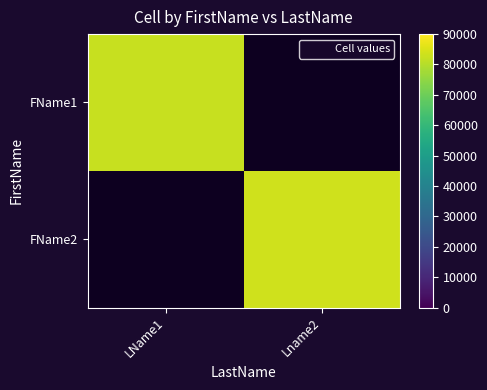

Where is FName1 nearest to the value 82555?

LName1